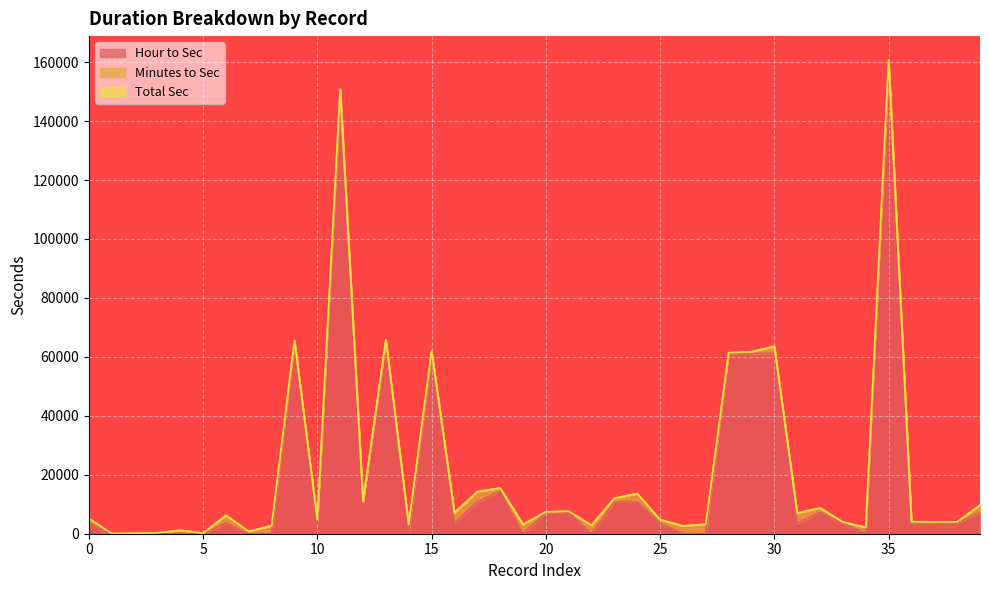

Is it true that Hour to Sec equals -73866 at 0?

False